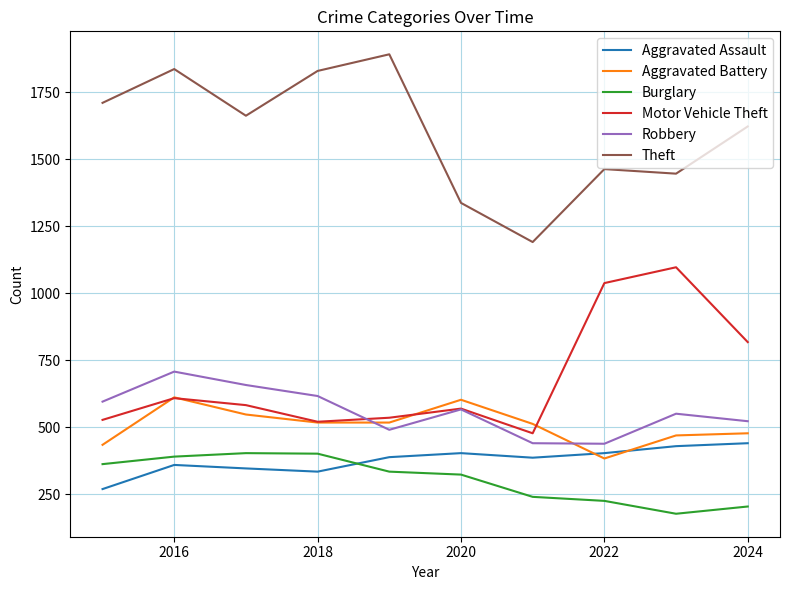

Which series has the largest total across all categories?

Theft